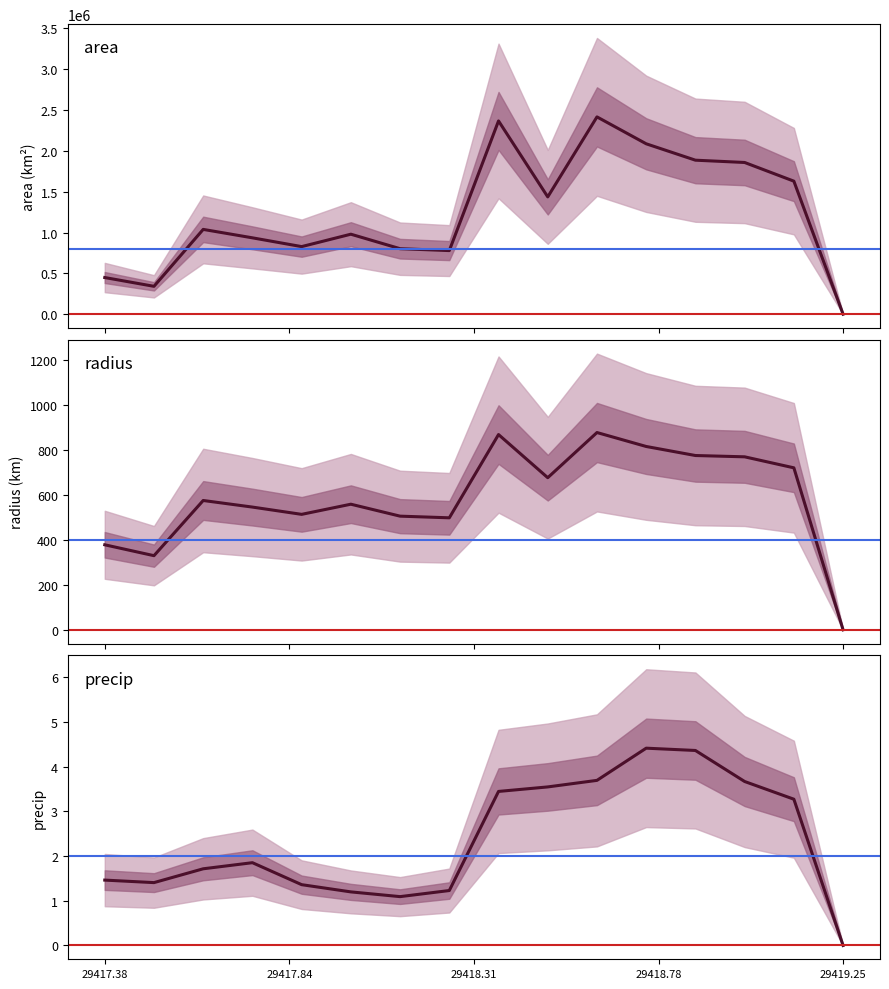

List the series in order of their peak value, highest first.

area, radius, precip